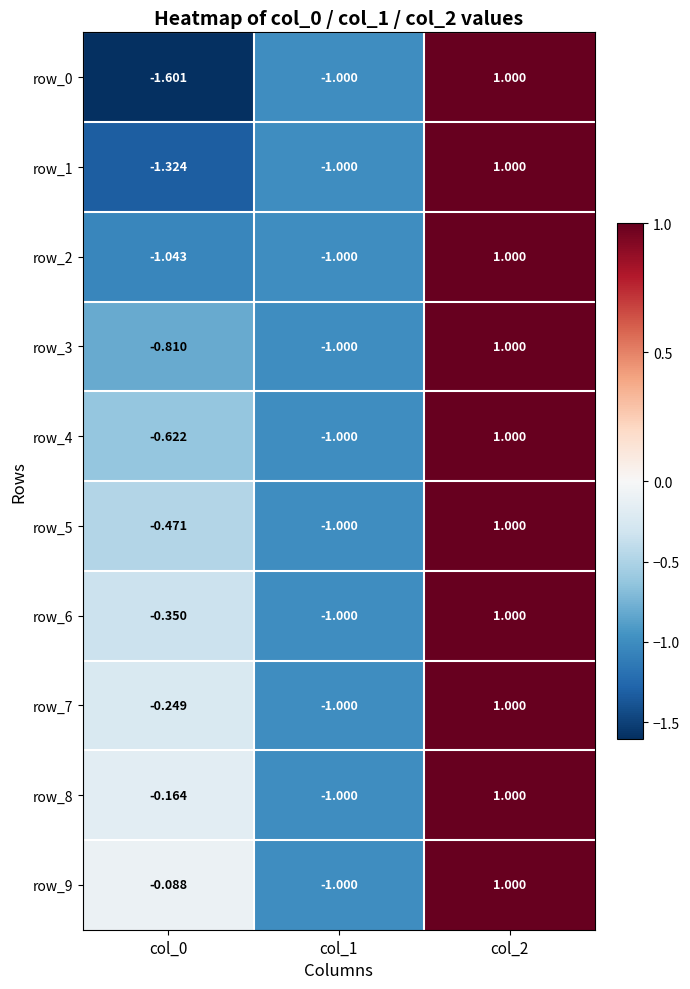

The value of row_6 at col_0 is -0.1. True or false?

False